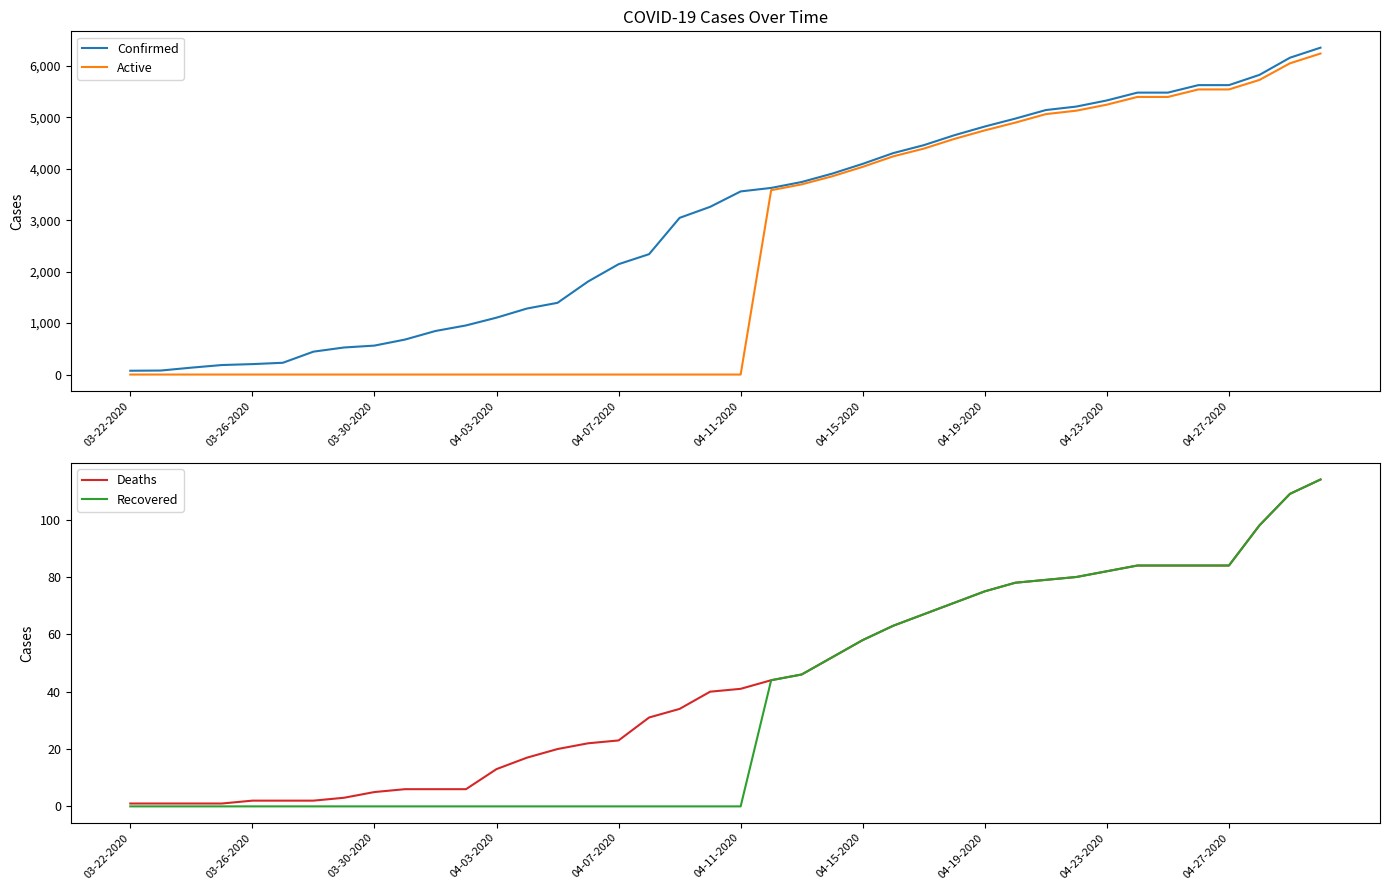

How many values in the Deaths series are below 41?

20